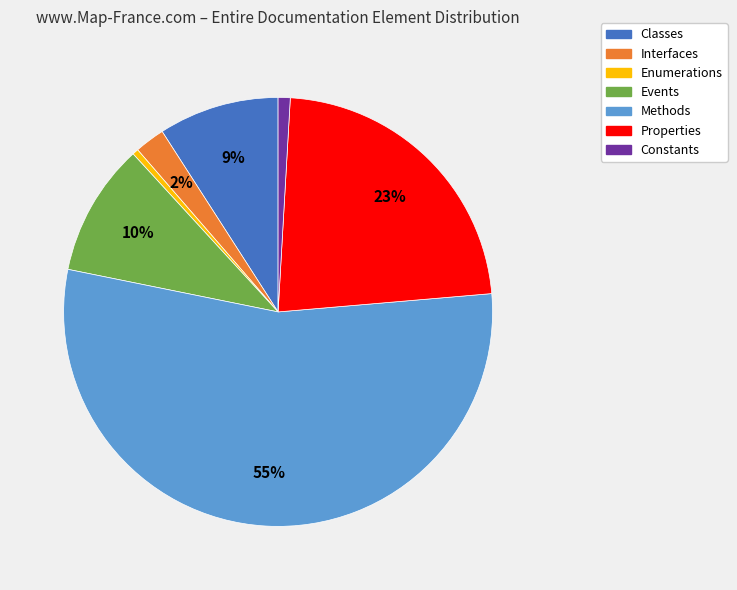

Is Methods the majority of the pie?

Yes